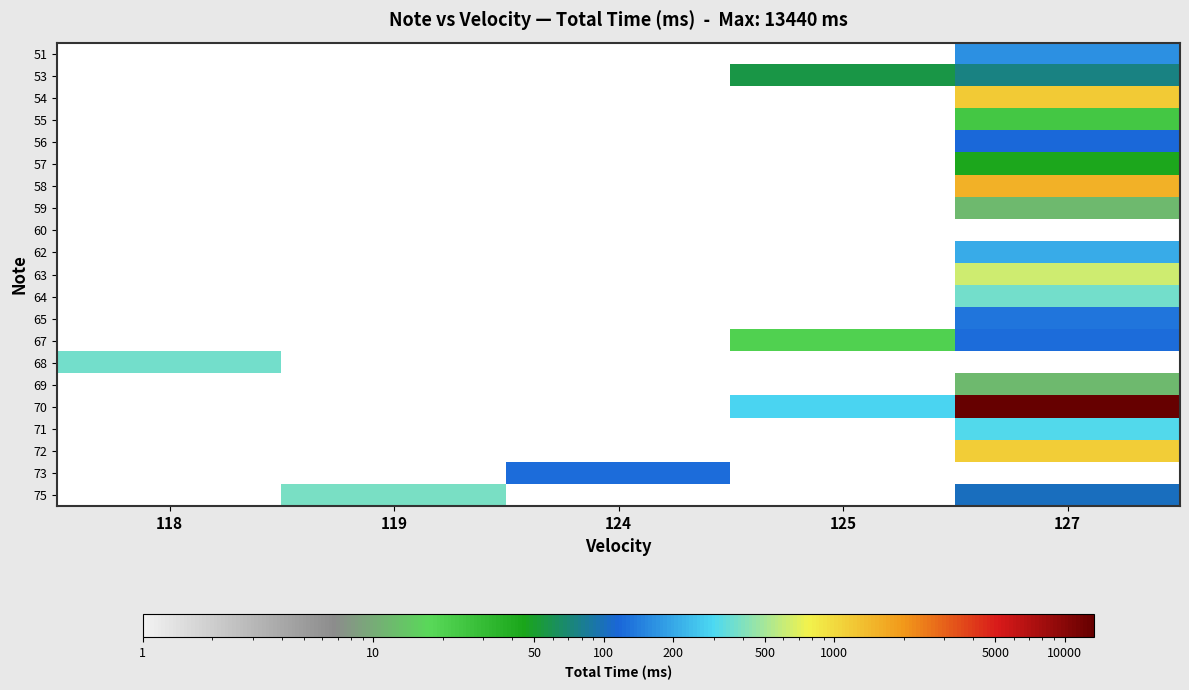

Which has a higher value, 119 or 118?

118